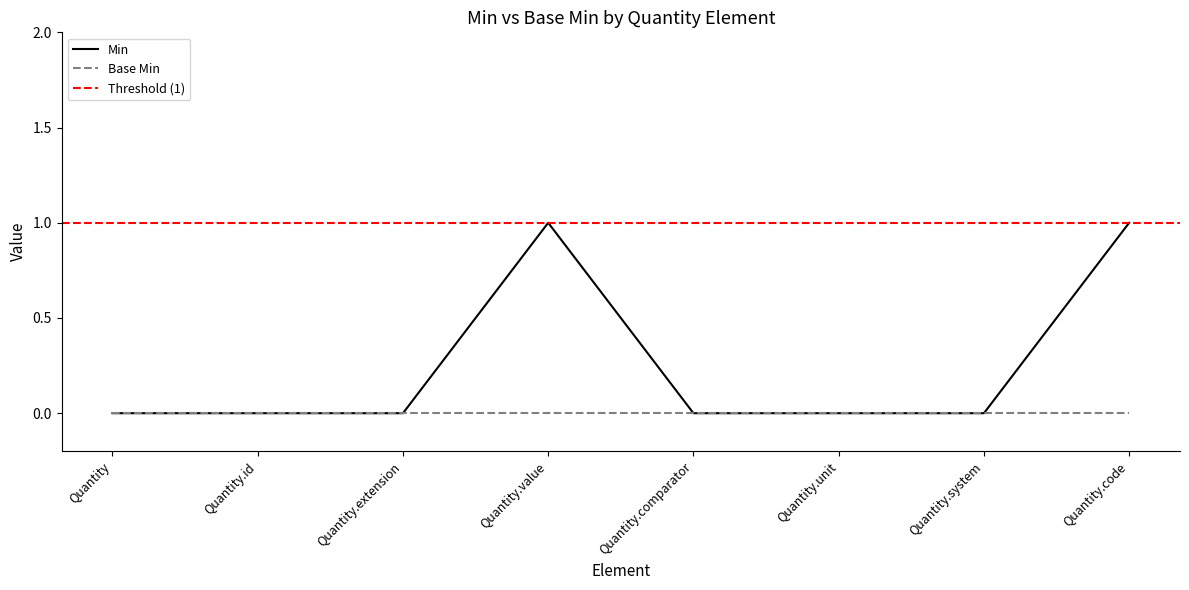

List the labels in order of value, smallest first.

Quantity, Quantity.id, Quantity.extension, Quantity.comparator, Quantity.unit, Quantity.system, Quantity.value, Quantity.code